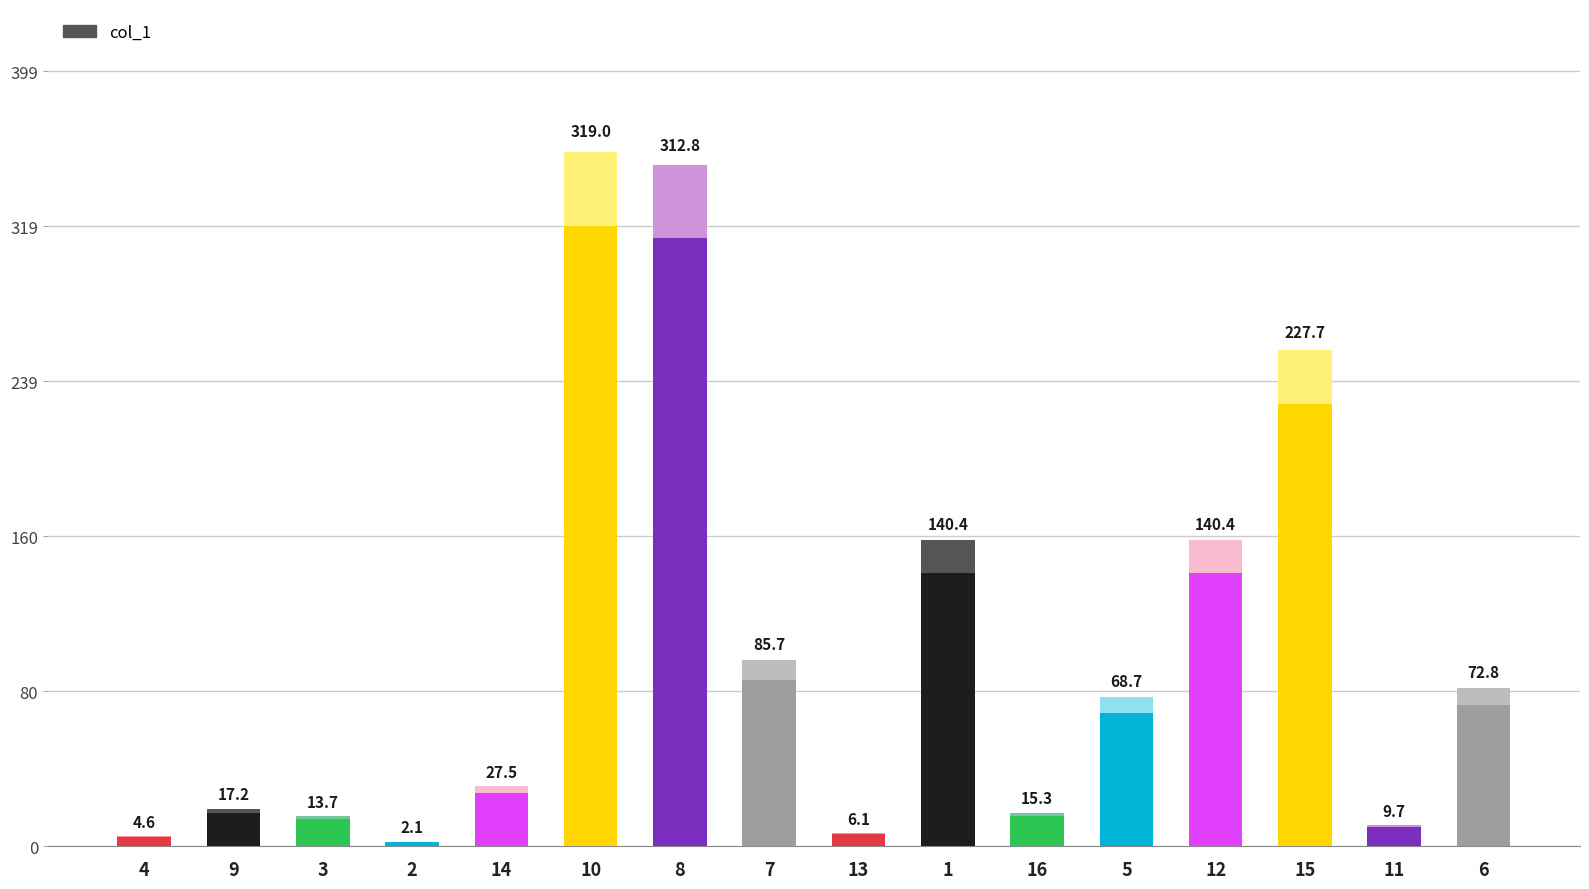

Approximately how many times larger is the value at 11 compared to 6?

0.1